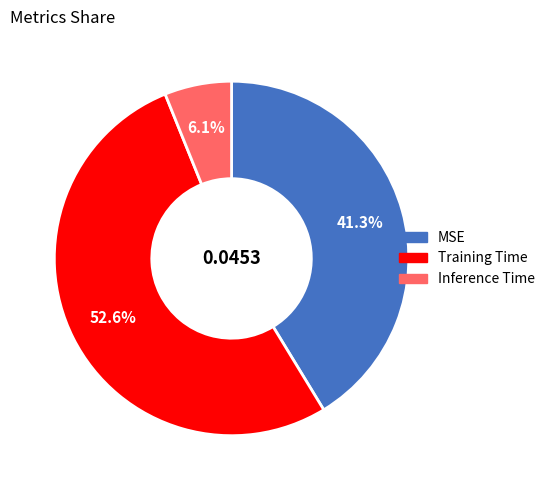

Is it true that Training Time is 42% of the pie?

False